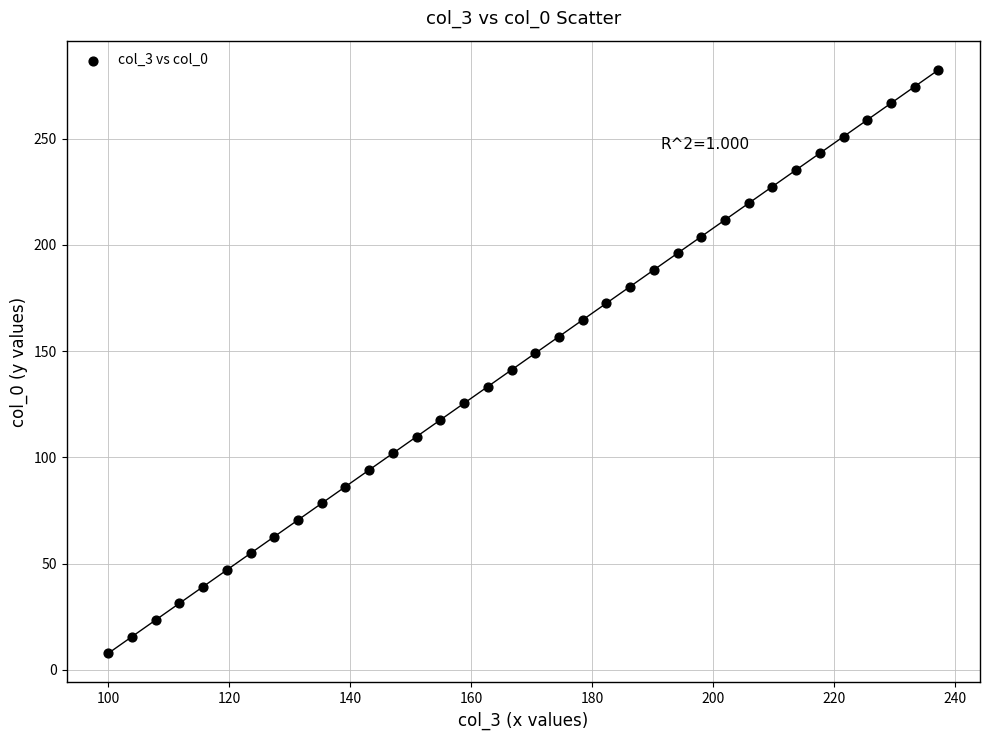

What is the range of X values (max minus min)?

137.3